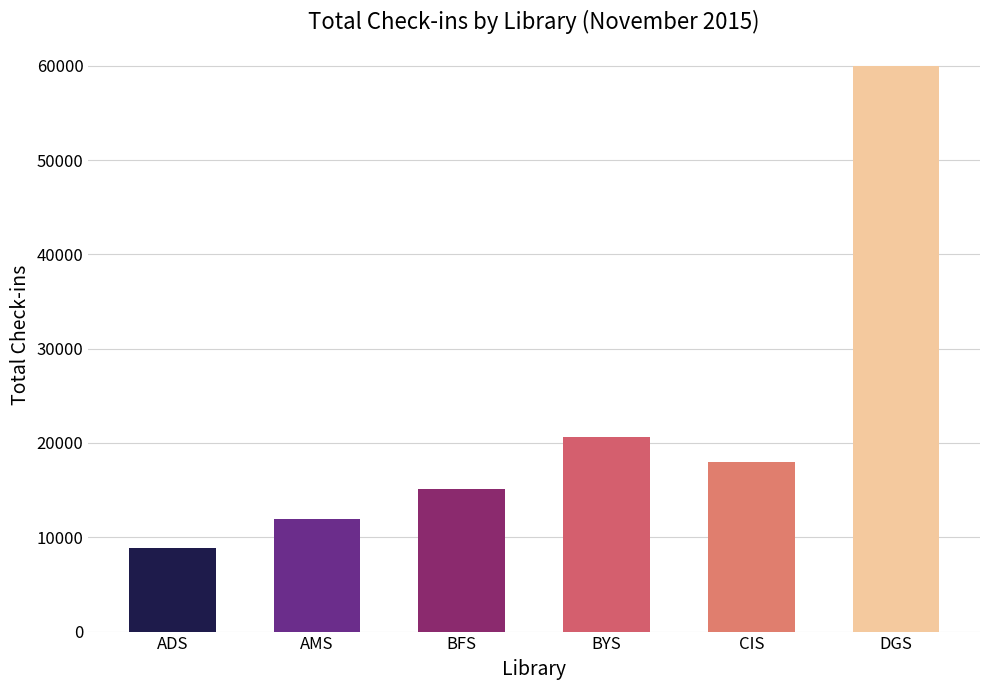

Is it true that the value at BFS is 20194?

False